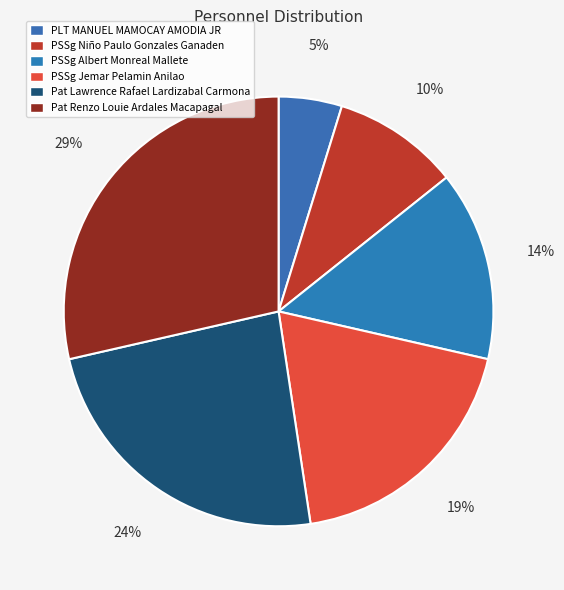

Rank the categories by value from lowest to highest.

PLT MANUEL MAMOCAY AMODIA JR, PSSg Niño Paulo Gonzales Ganaden, PSSg Albert Monreal Mallete, PSSg Jemar Pelamin Anilao, Pat Lawrence Rafael Lardizabal Carmona, Pat Renzo Louie Ardales Macapagal